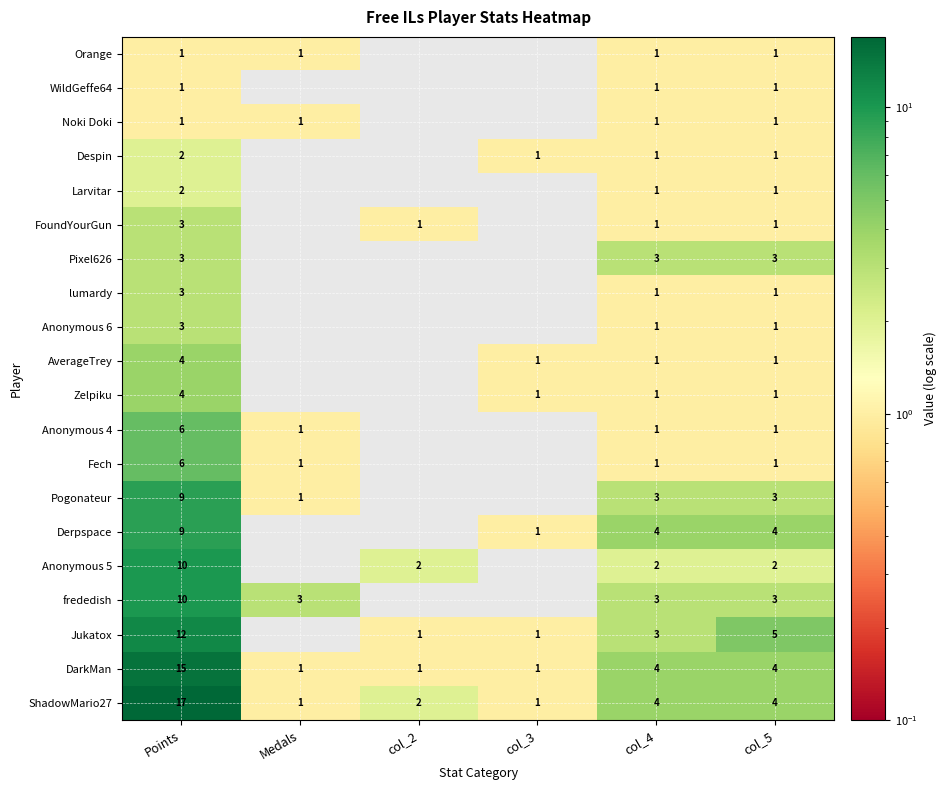

How many data points in Anonymous 4 are above 1?

1